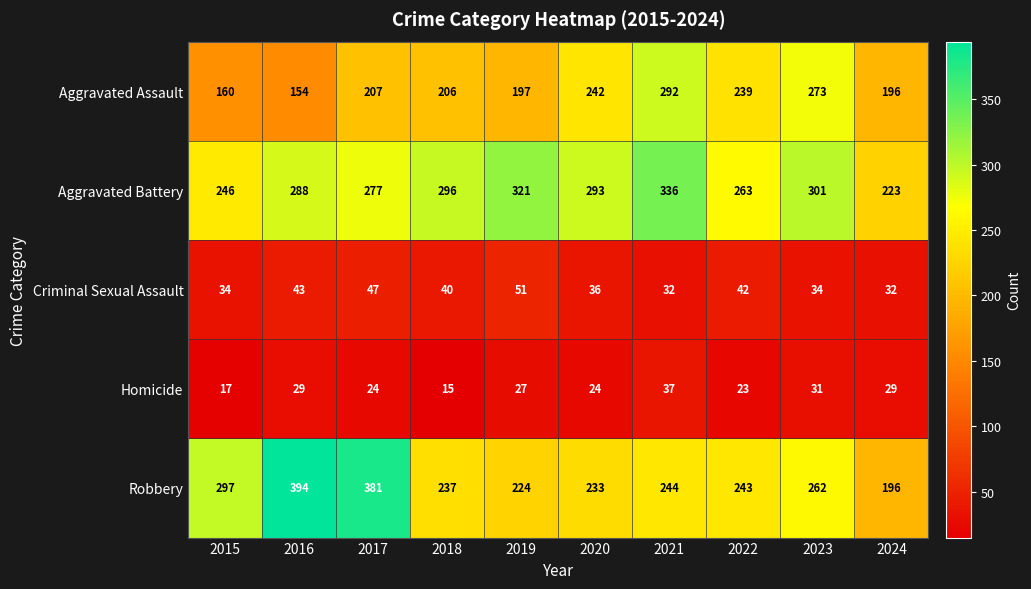

List the series in order of their peak value, lowest first.

Homicide, Criminal Sexual Assault, Aggravated Assault, Aggravated Battery, Robbery